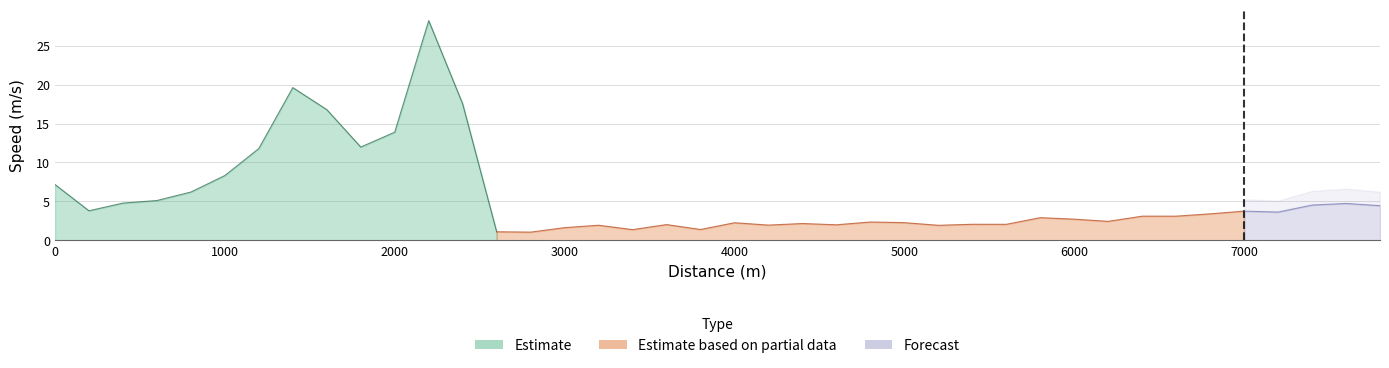

What is the average value?

5.6